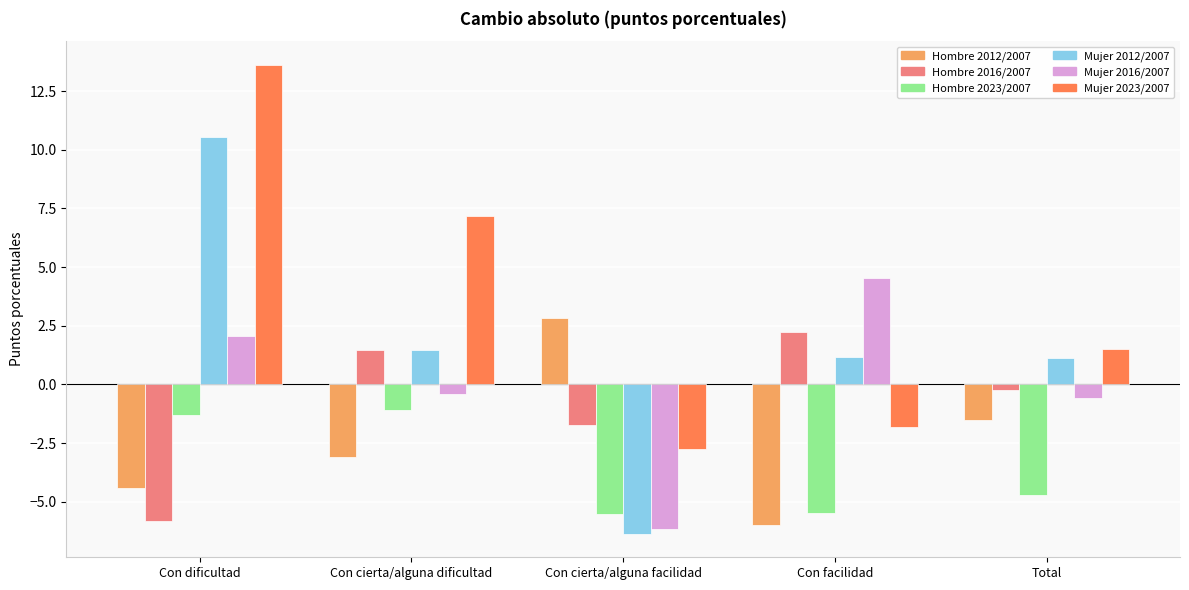

How many bars are there in each group?

6